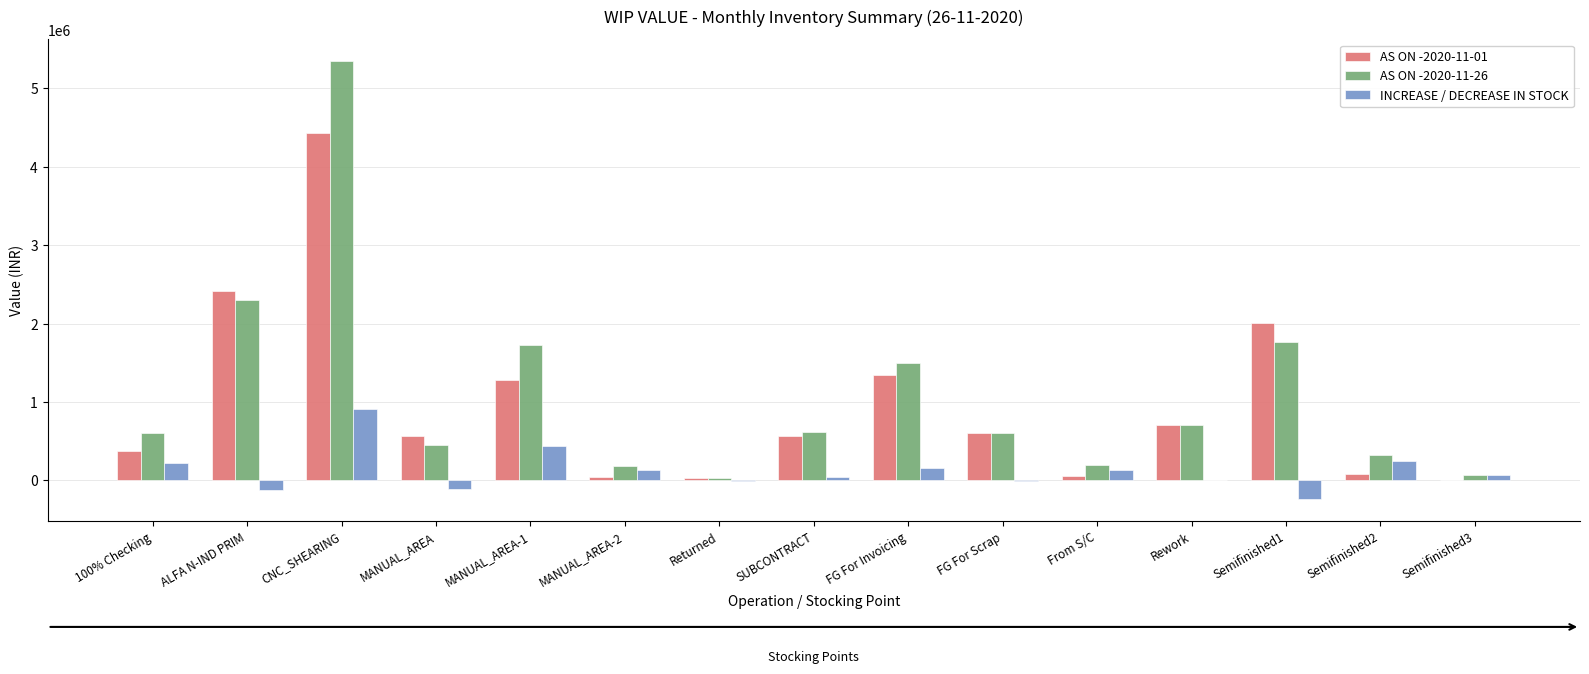

What is the sum of all INCREASE / DECREASE IN STOCK values?

1890088.2